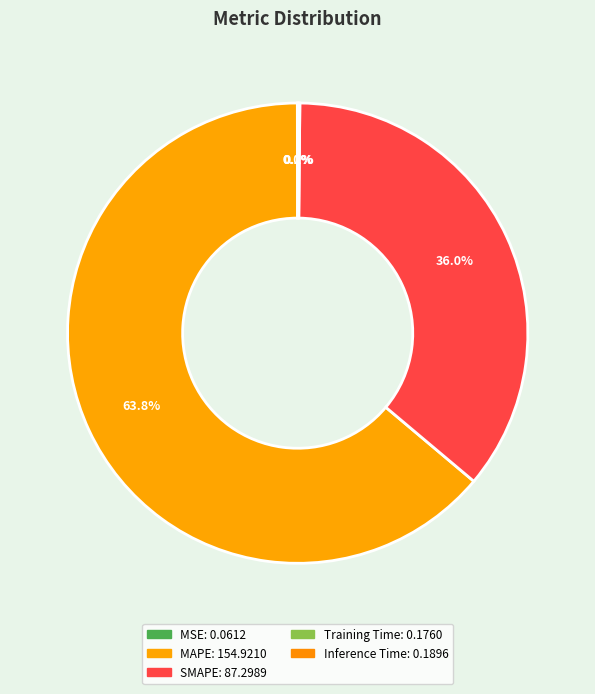

Which slice is the largest?

MAPE